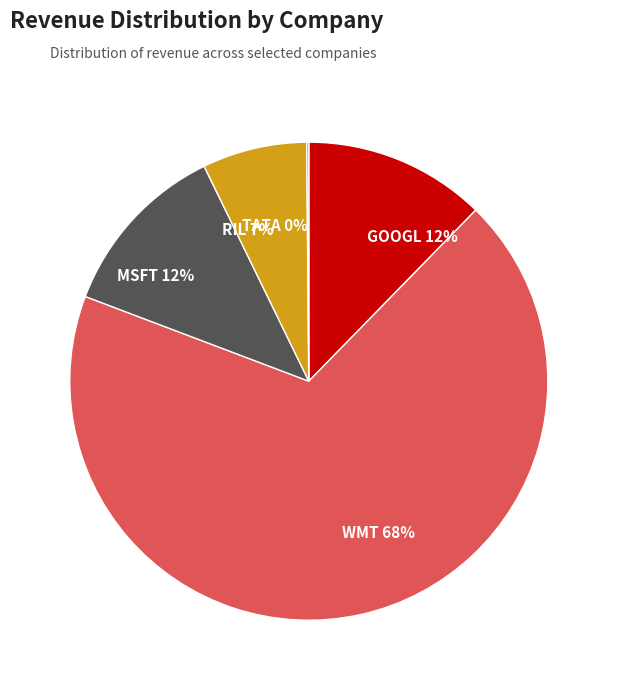

To the nearest percent, what is the combined percentage of MSFT and RIL?

19%